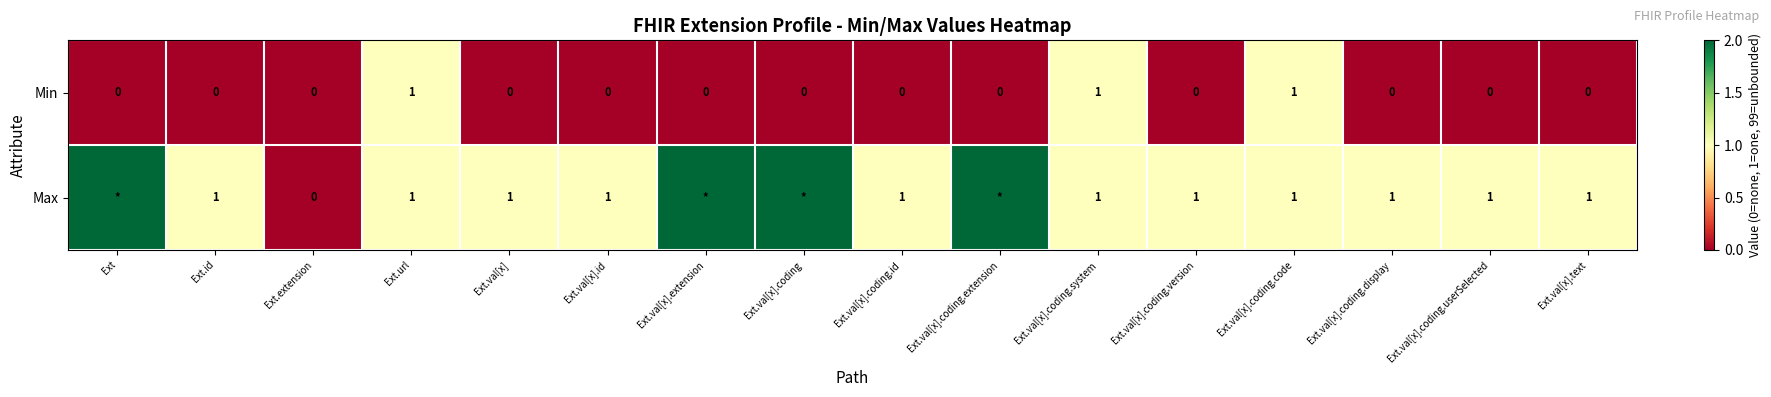

Count the Min values in the range 0 to 1.

16